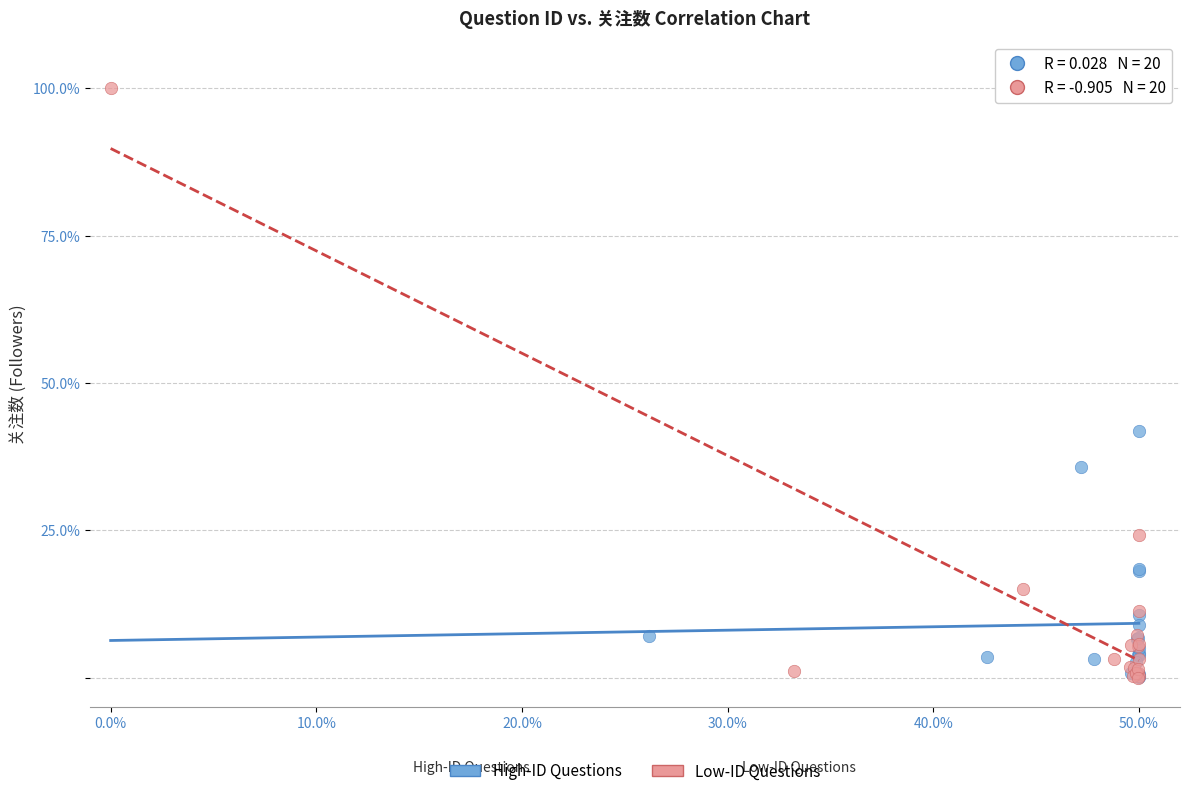

Which series has the largest Y range (max minus min)?

Low-ID Questions